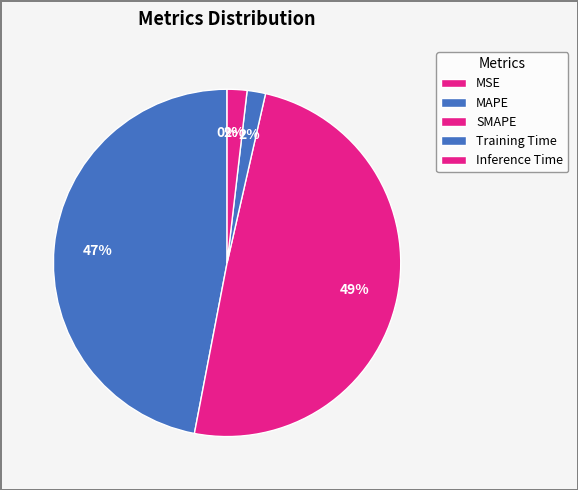

To the nearest percent, what is the combined percentage of MSE and Inference Time?

2%